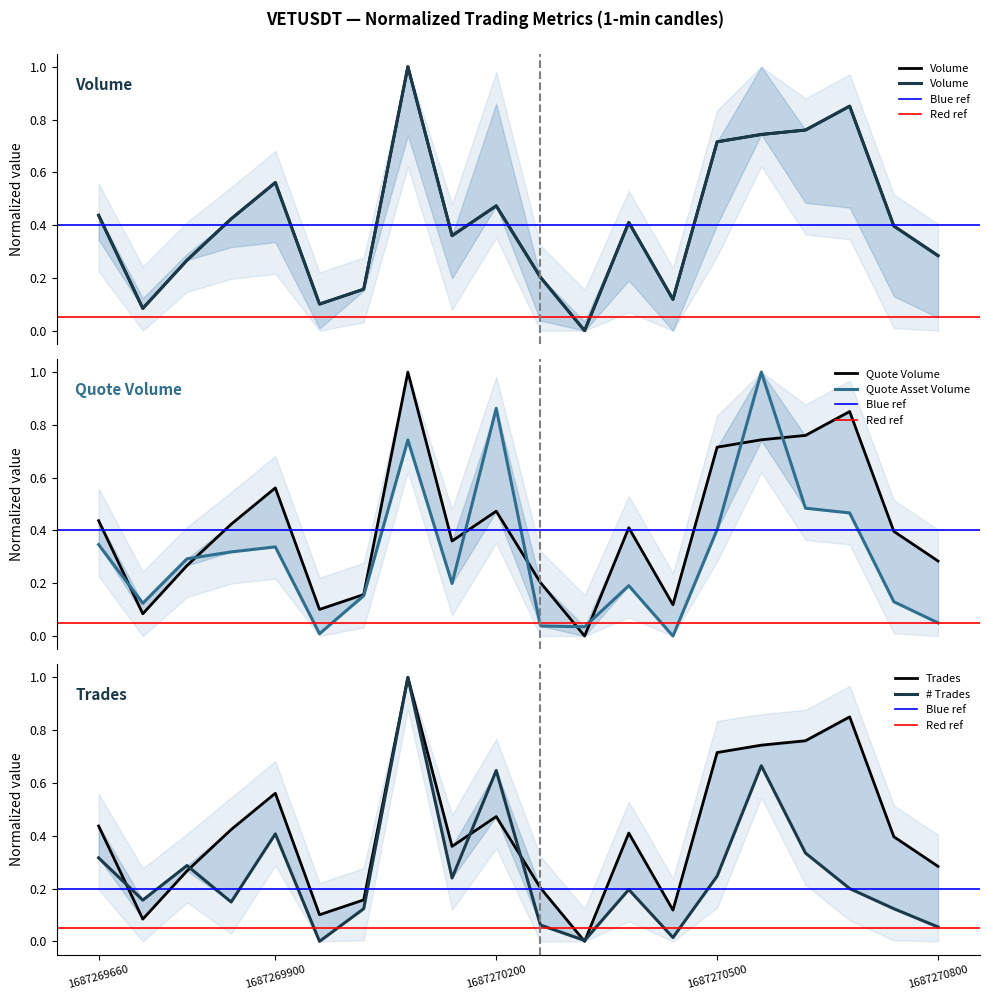

At which category does volume reach its first local valley?

1687269720000